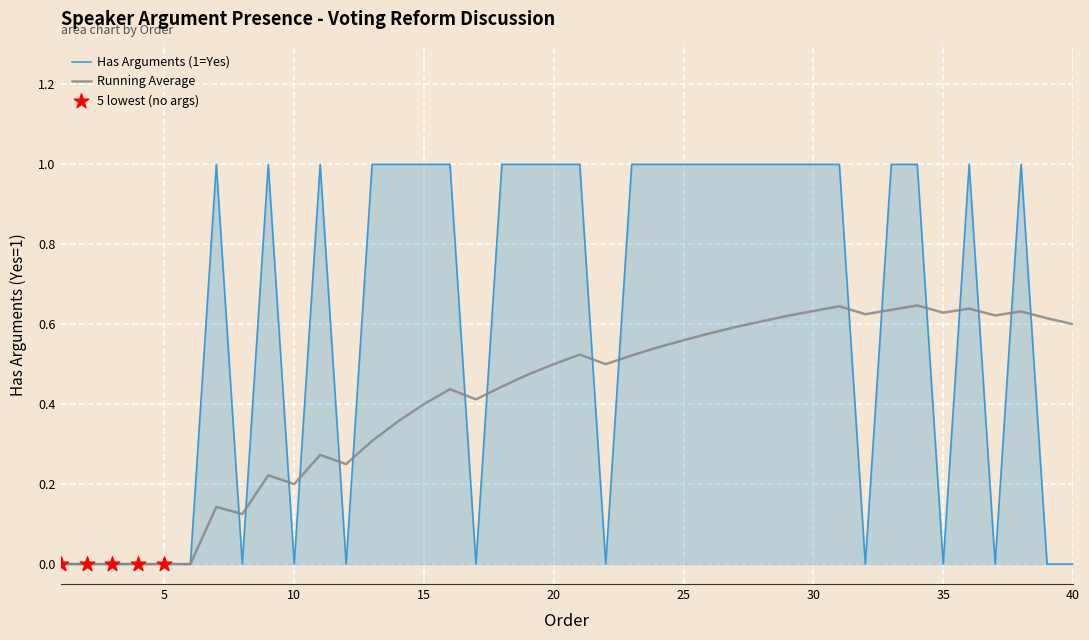

Which series has the widest spread of values?

Has Arguments (1=Yes)